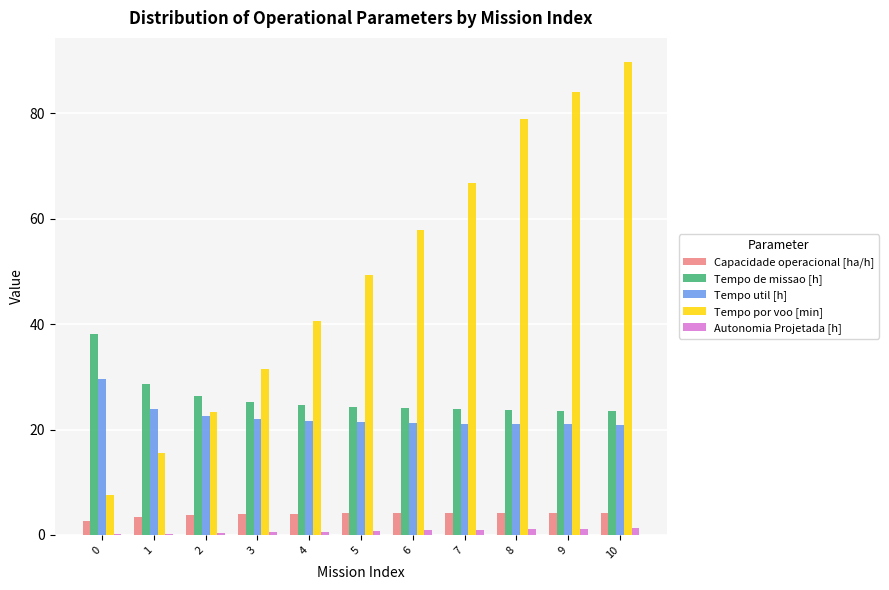

What is the sum of the Autonomia Projetada [h] values at 3 and 7?

1.5